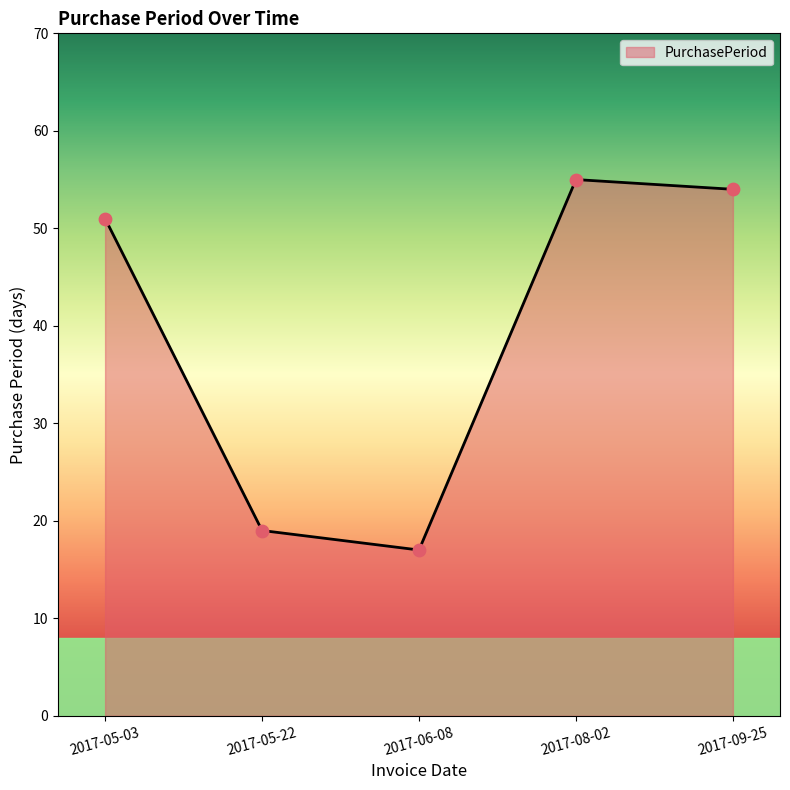

Between 2017-08-02 and 2017-09-25, which is larger?

2017-08-02